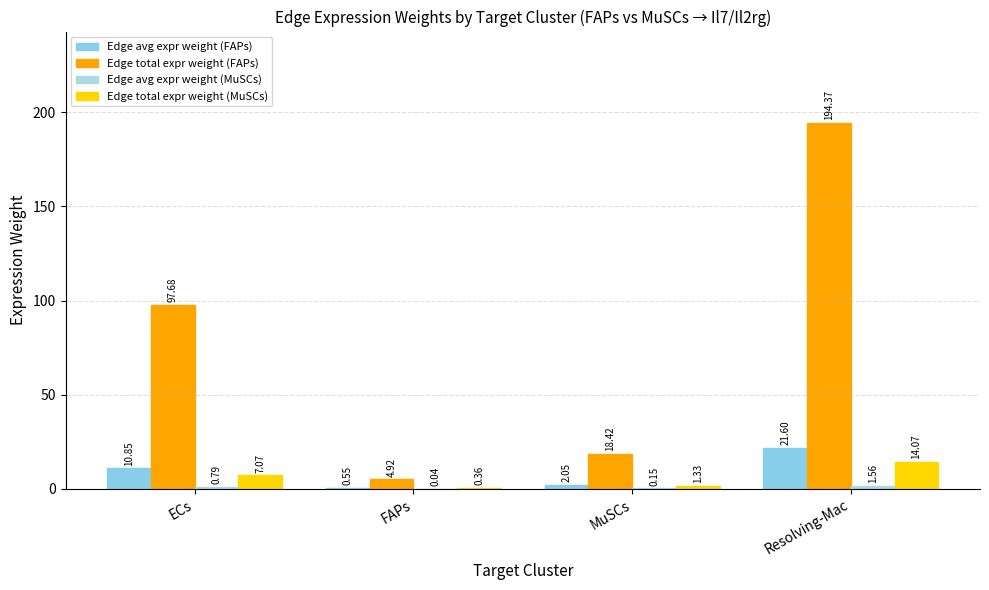

Where is Edge avg expr weight (MuSCs) nearest to the value 0?

FAPs